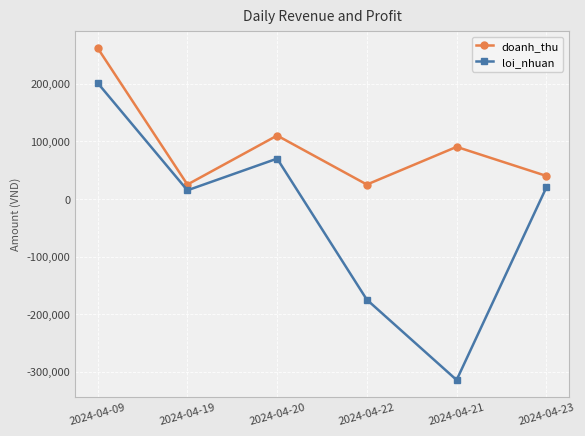

Where is doanh_thu nearest to the value 143530?

2024-04-20